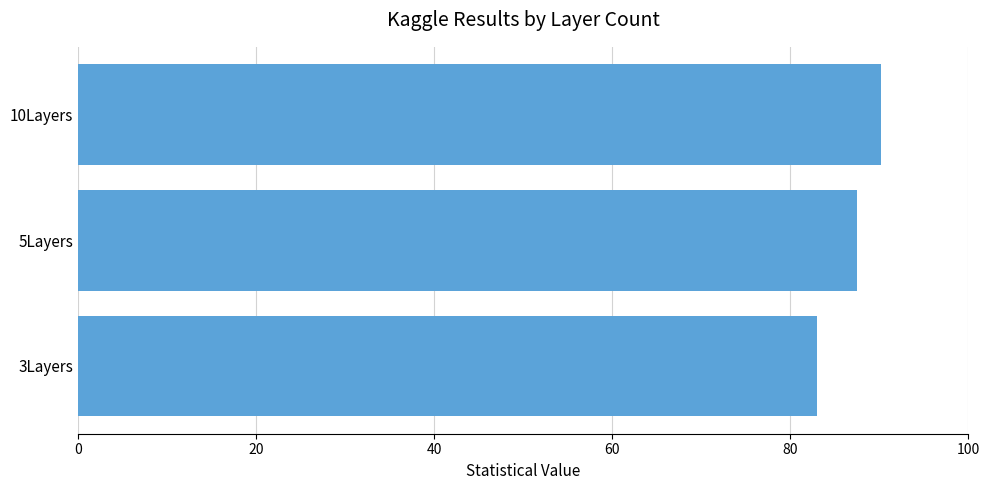

What is the average value?

86.9